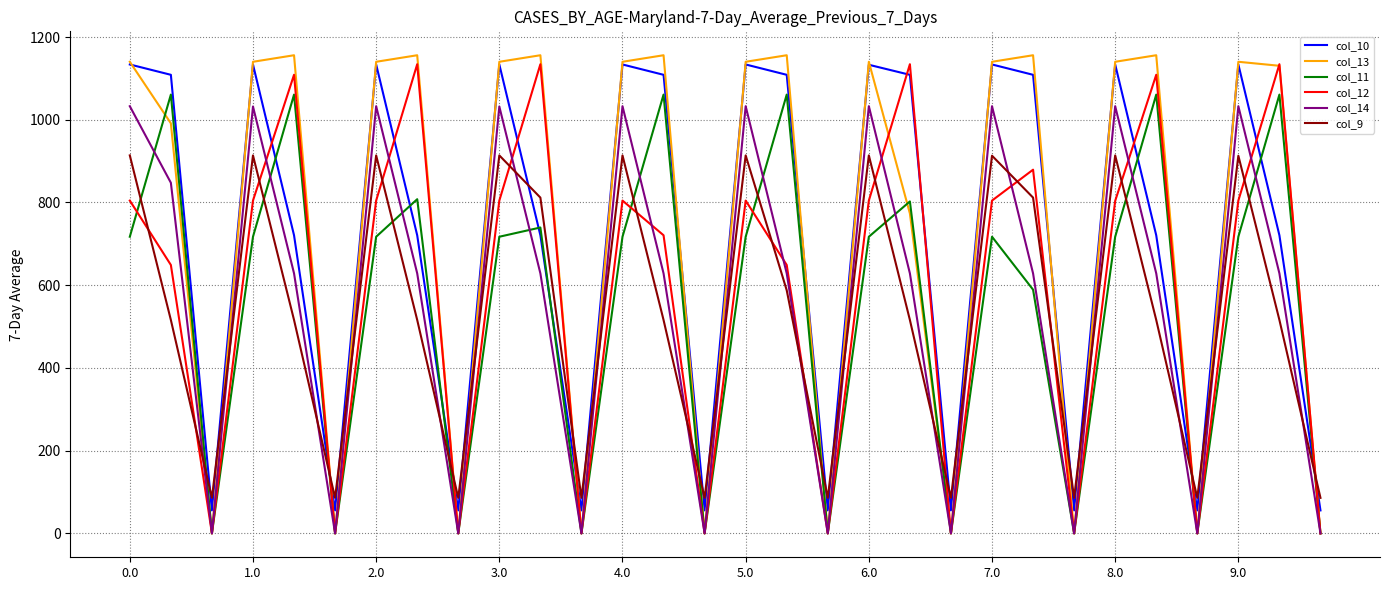

After their last crossing, which series has the higher values: col_10 or col_11?

col_10